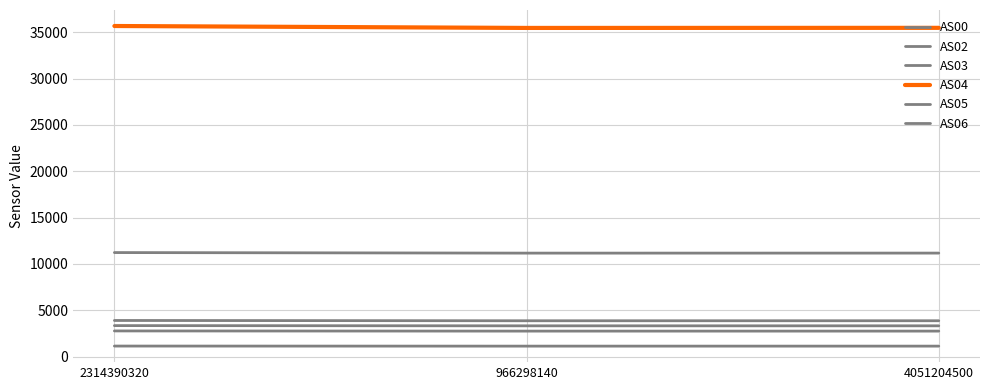

How many lines are shown in the chart?

6